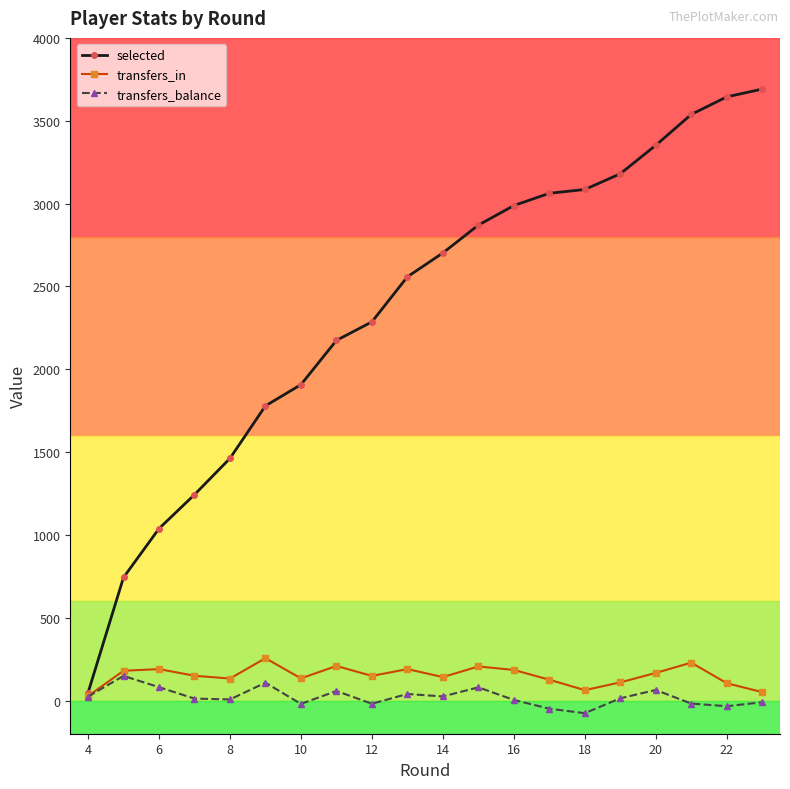

Which series has the largest total across all categories?

selected